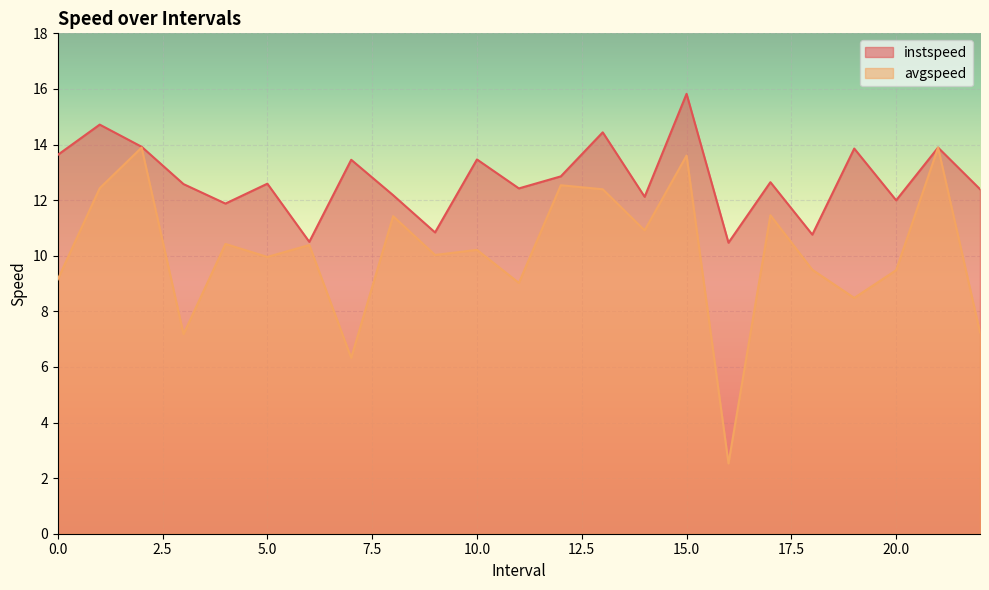

What is the average value of the avgspeed series?

10.1